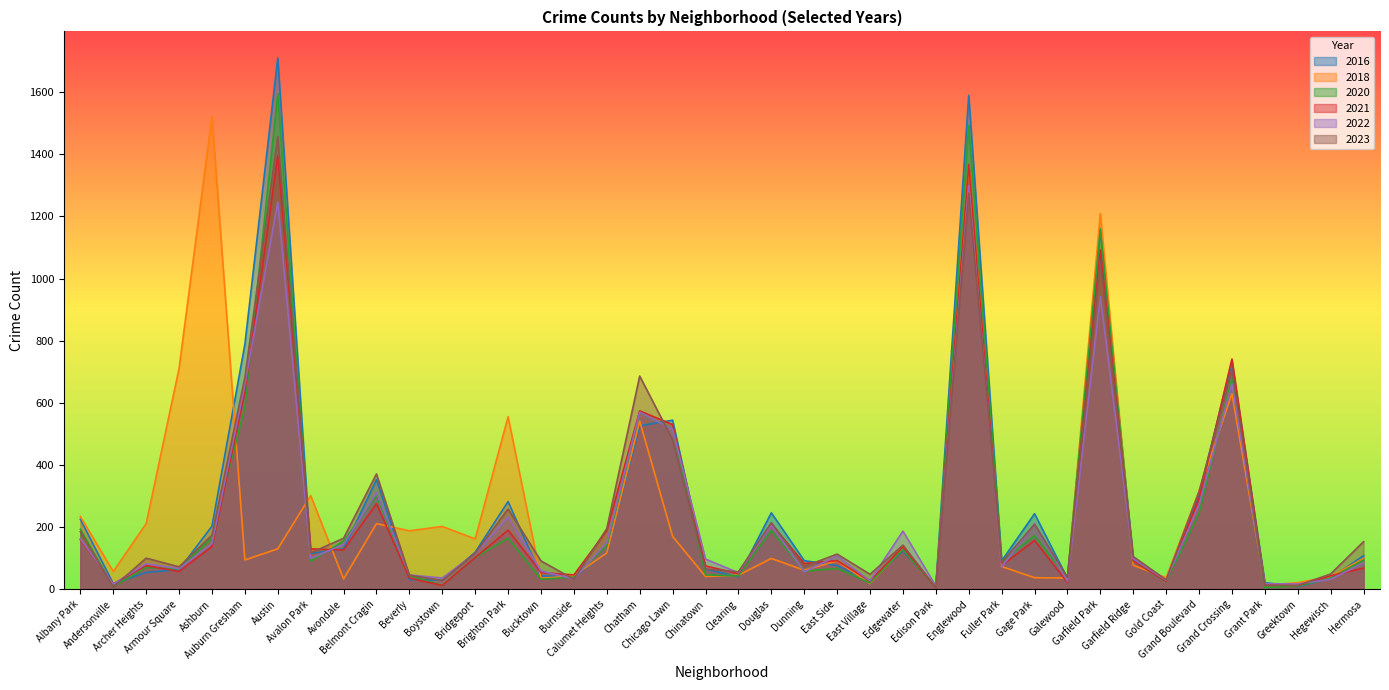

How many intersections are there between 2023 and 2016?

16